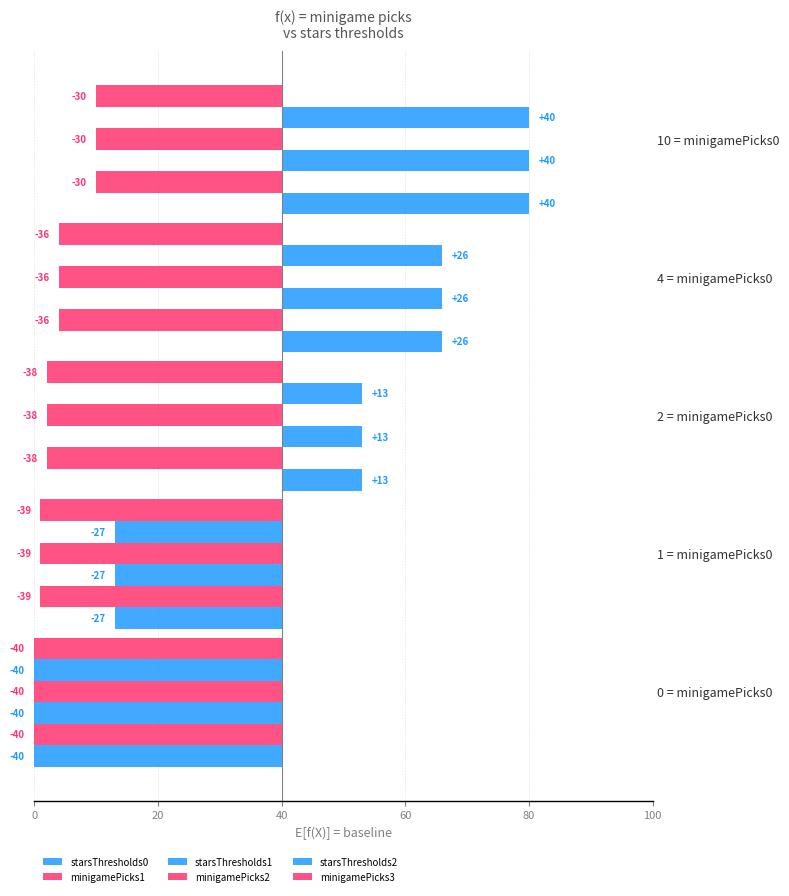

Are the bars grouped side by side (vs. stacked)?

Yes